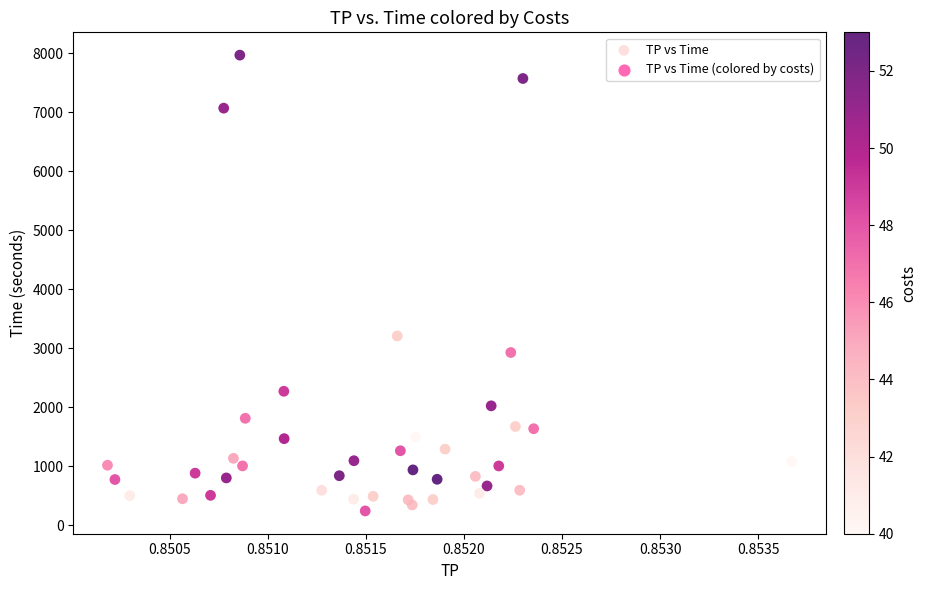

What Y value in the scatter plot is closest to 4106?

3210.1